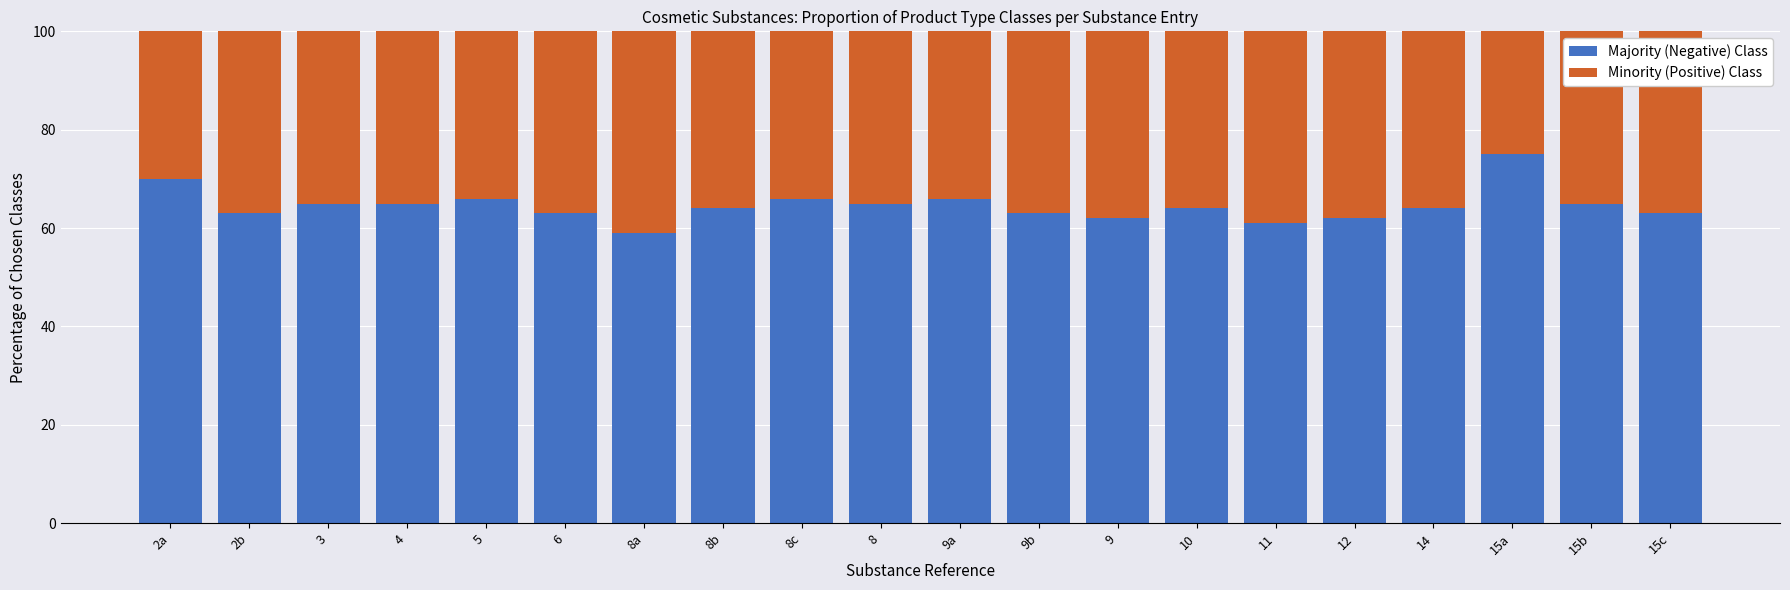

Are the bars grouped side by side (vs. stacked)?

No